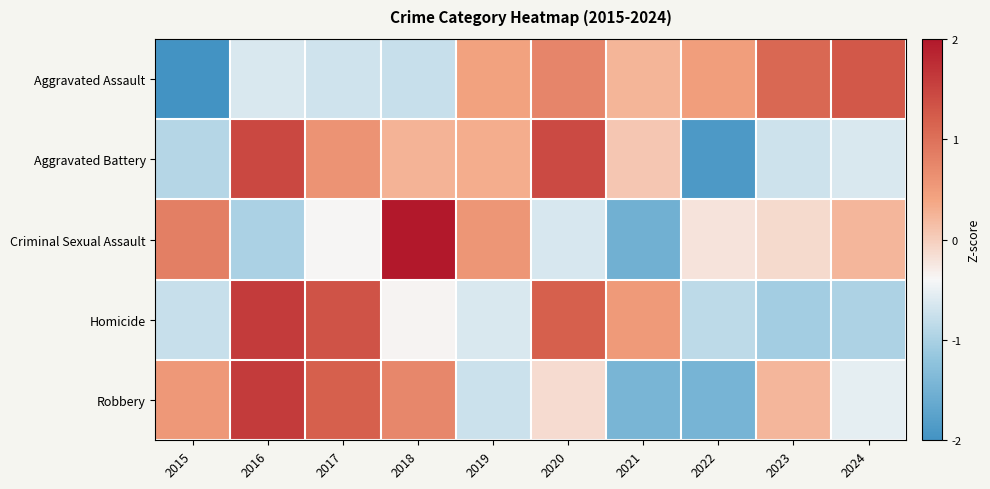

Which series has the widest spread of values?

Criminal Sexual Assault